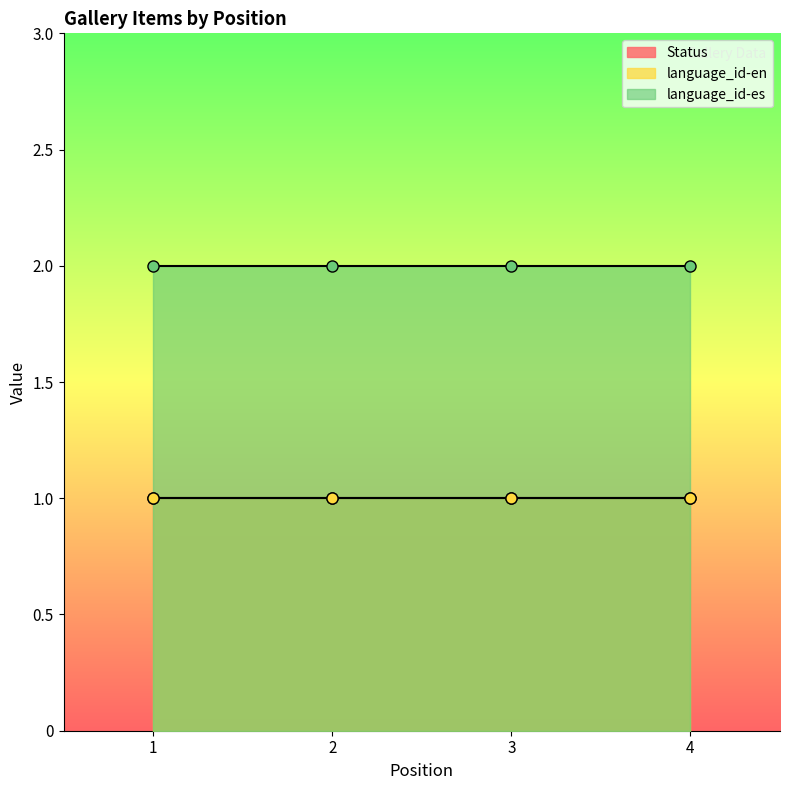

How many distinct data groups are displayed?

3